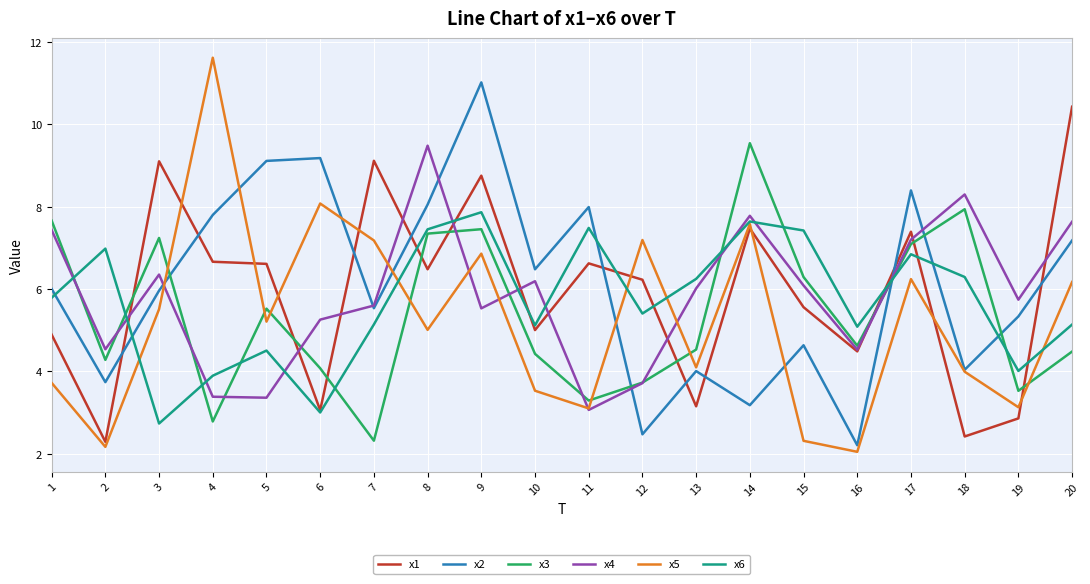

What is the difference between the highest and lowest values at 16?

3.0